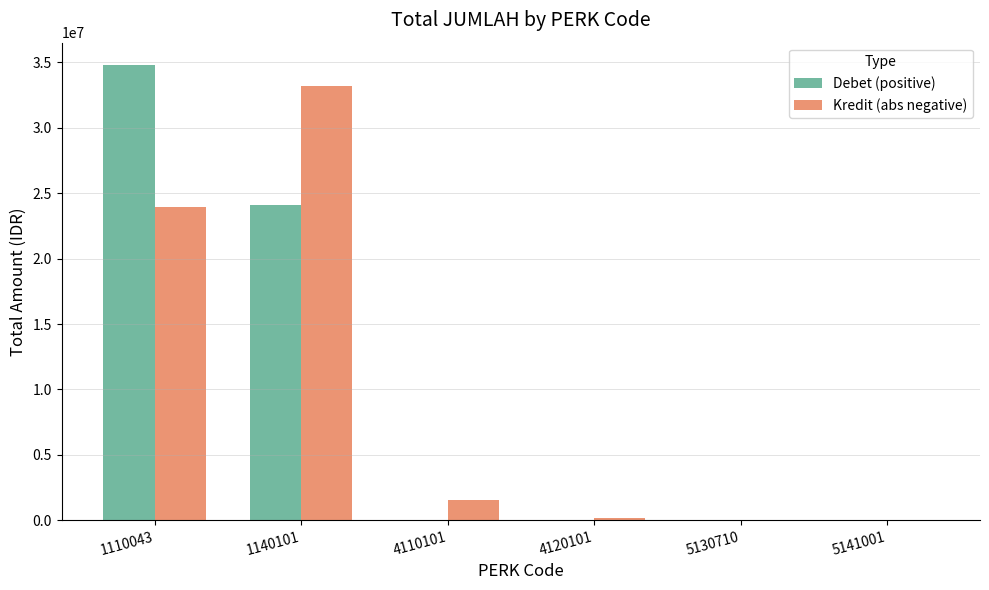

How many categories are shown in the chart?

6